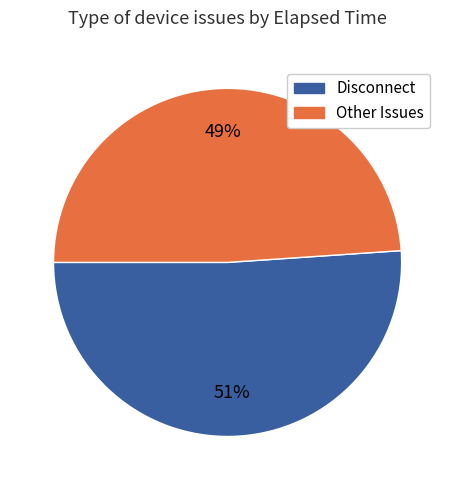

To the nearest percent, what is the average slice percentage?

50%